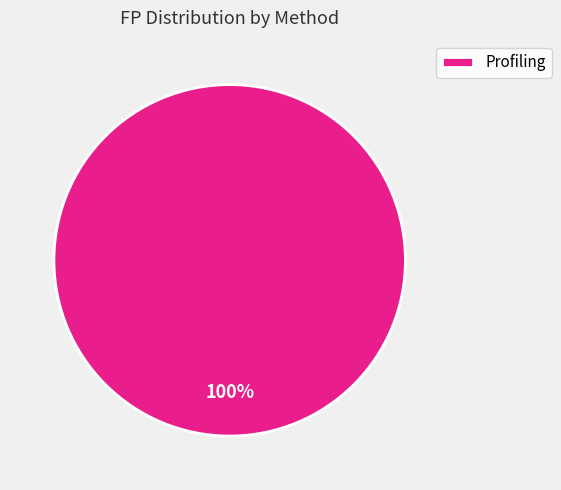

Rank the categories by value from lowest to highest.

Profiling